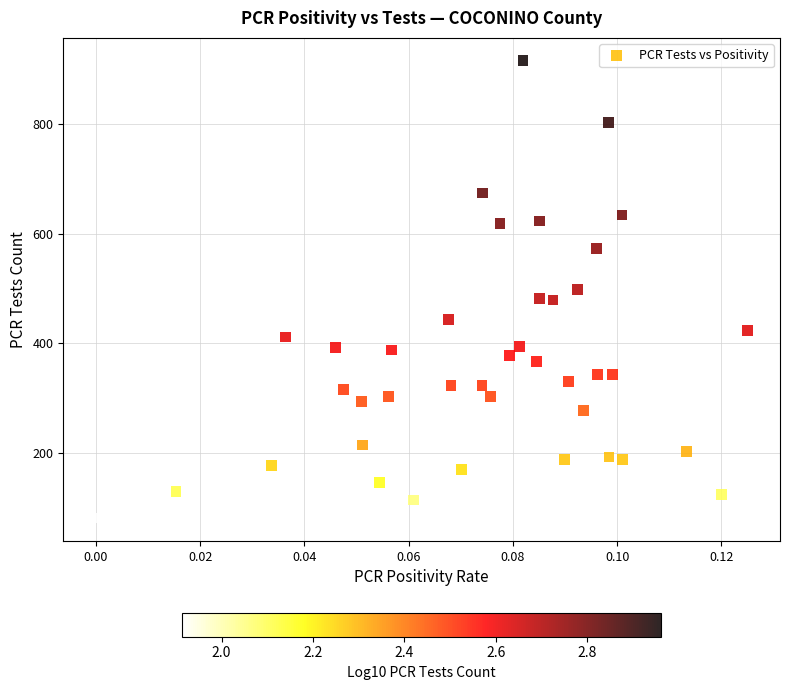

What is the range of Y values (max minus min)?

833